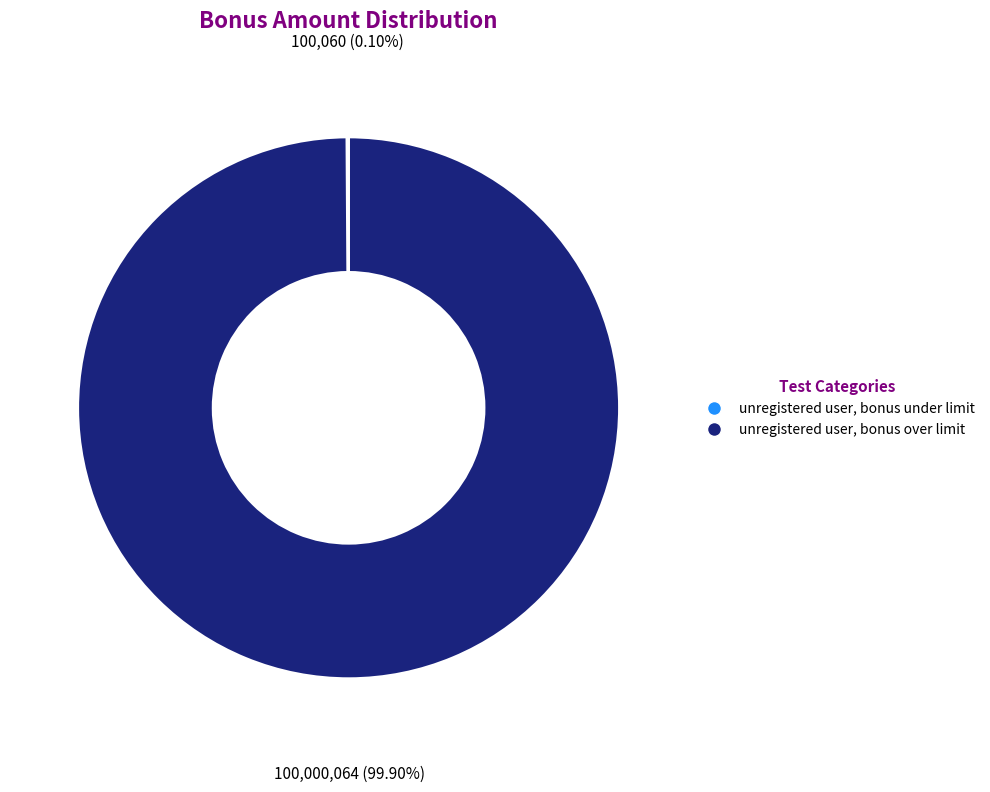

Is unregistered user, bonus over limit the majority of the pie?

Yes